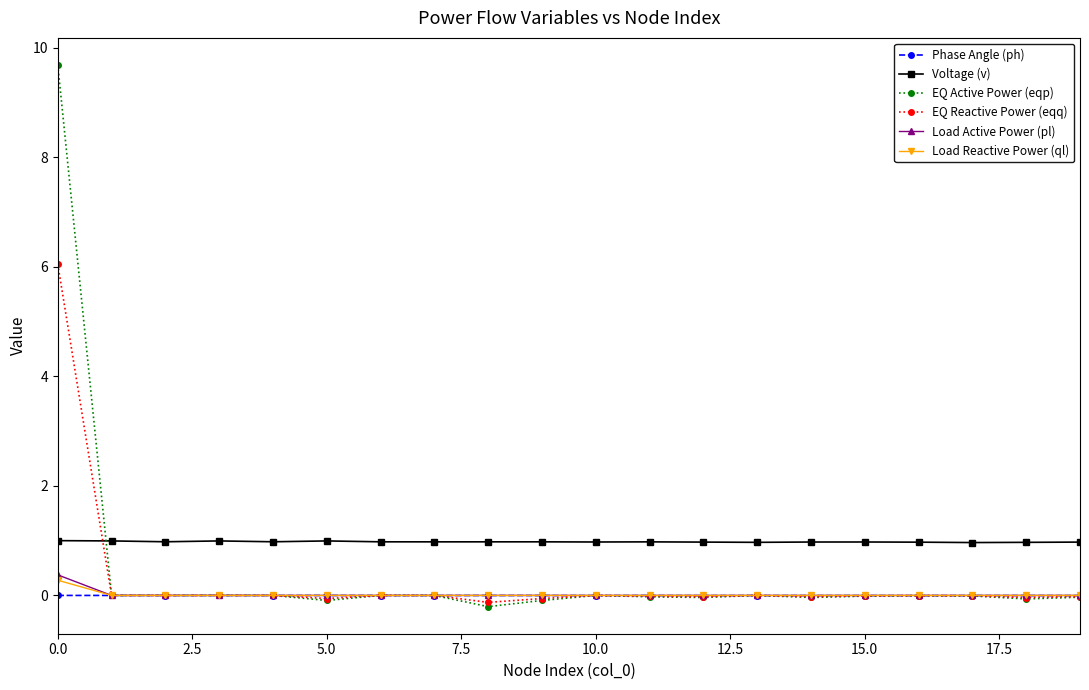

Which series has the largest total across all categories?

Voltage (v)